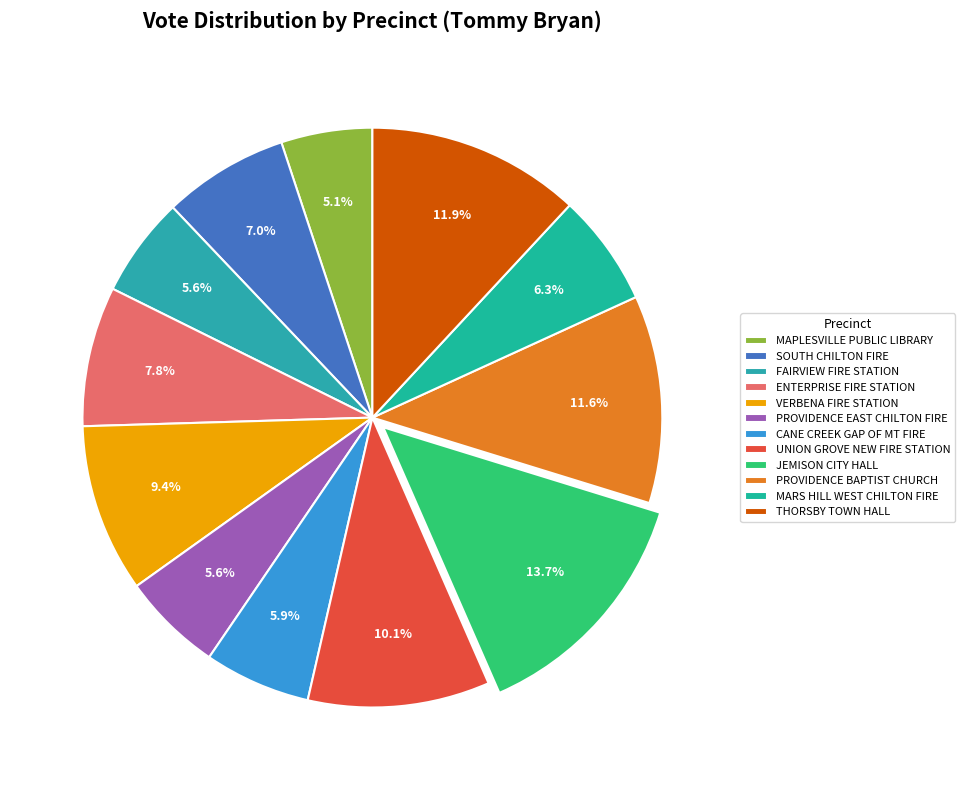

Which slice is the largest?

JEMISON CITY HALL